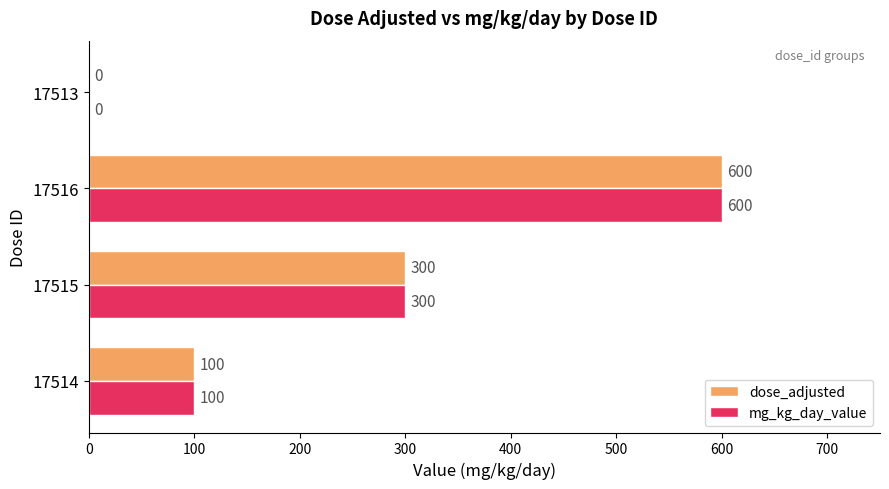

Is the value of dose_adjusted at 17515 greater than the value of mg_kg_day_value at 17516?

No